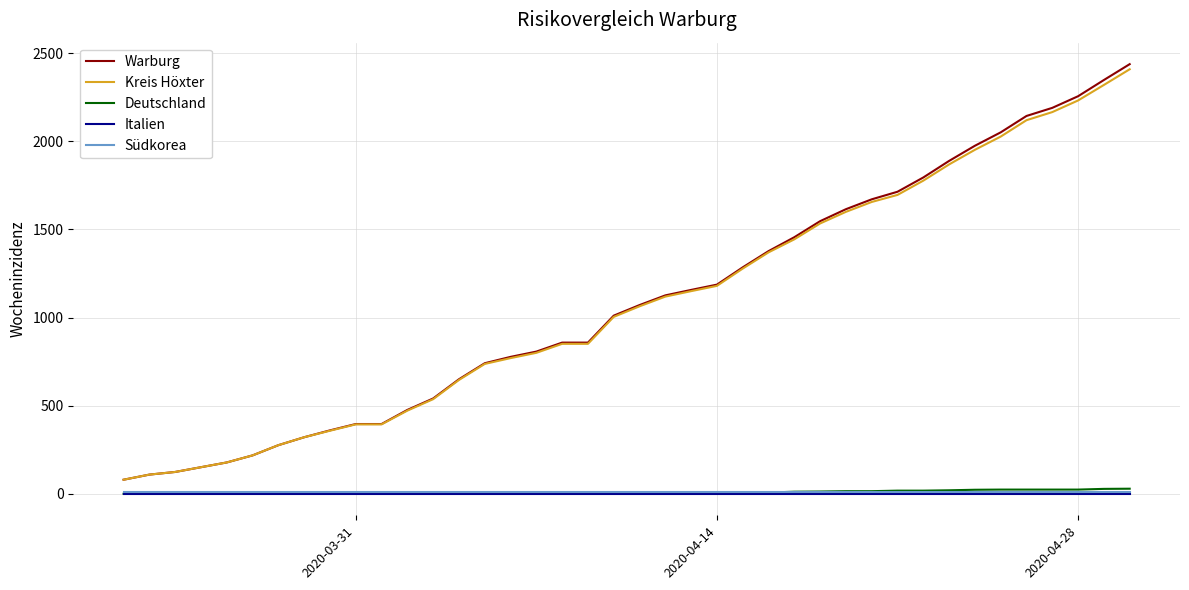

Which series has the largest range (max minus min)?

Warburg